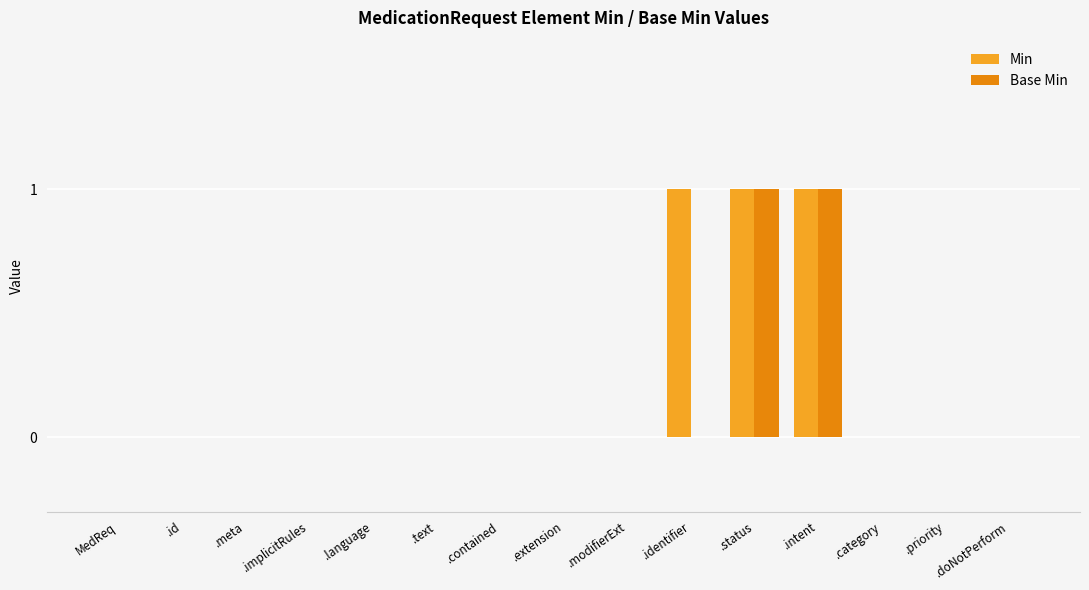

Count the number of data series in this chart.

2